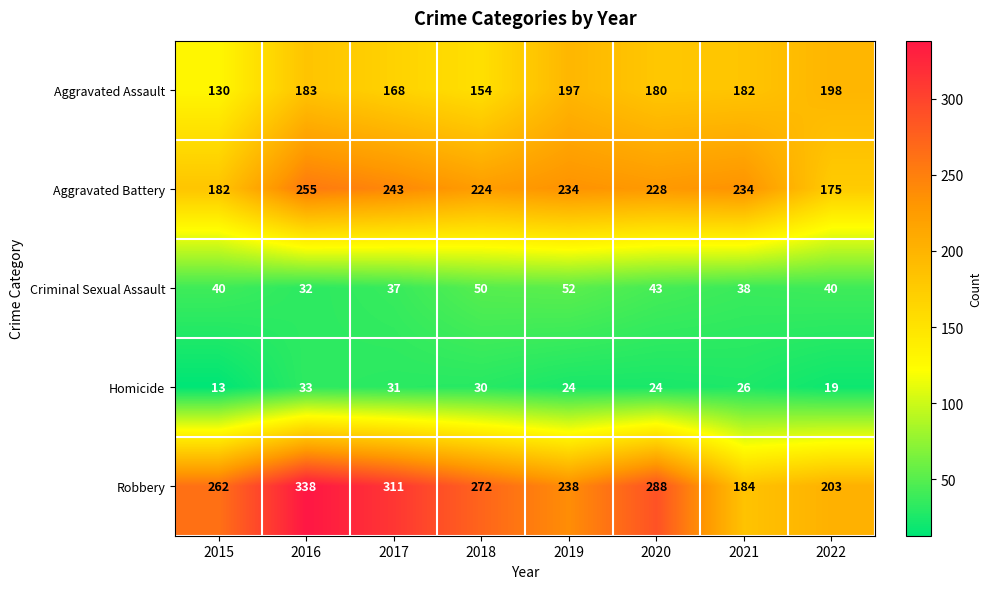

Where does the Aggravated Battery series first go above 234?

2016